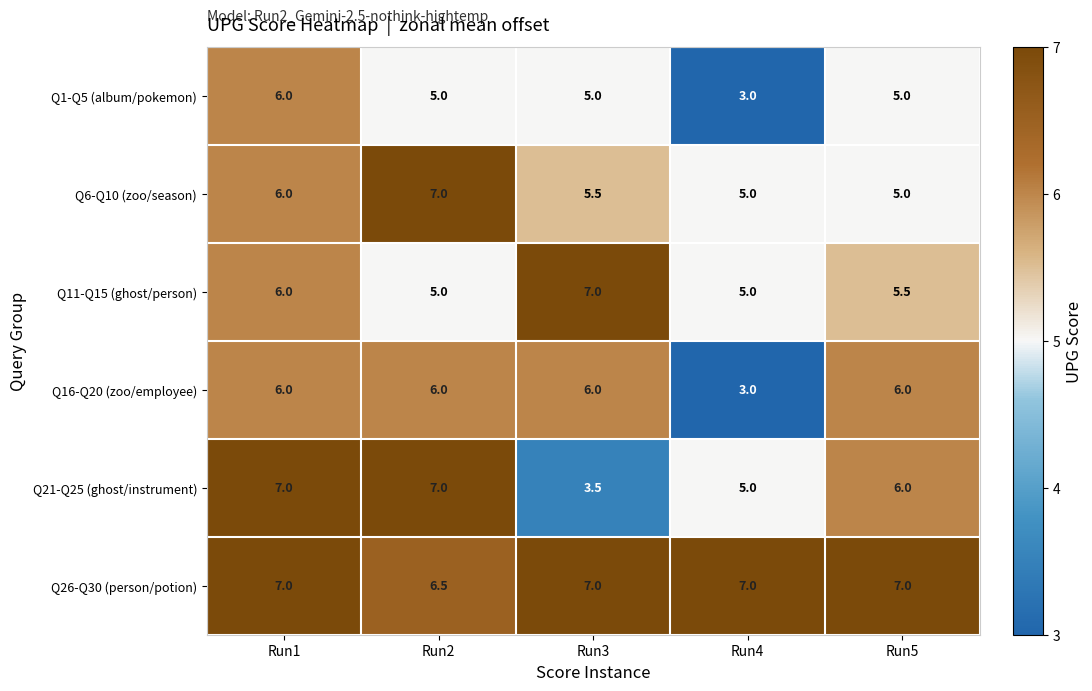

At which label is Q6-Q10 (zoo/season) closest to 6?

Run1